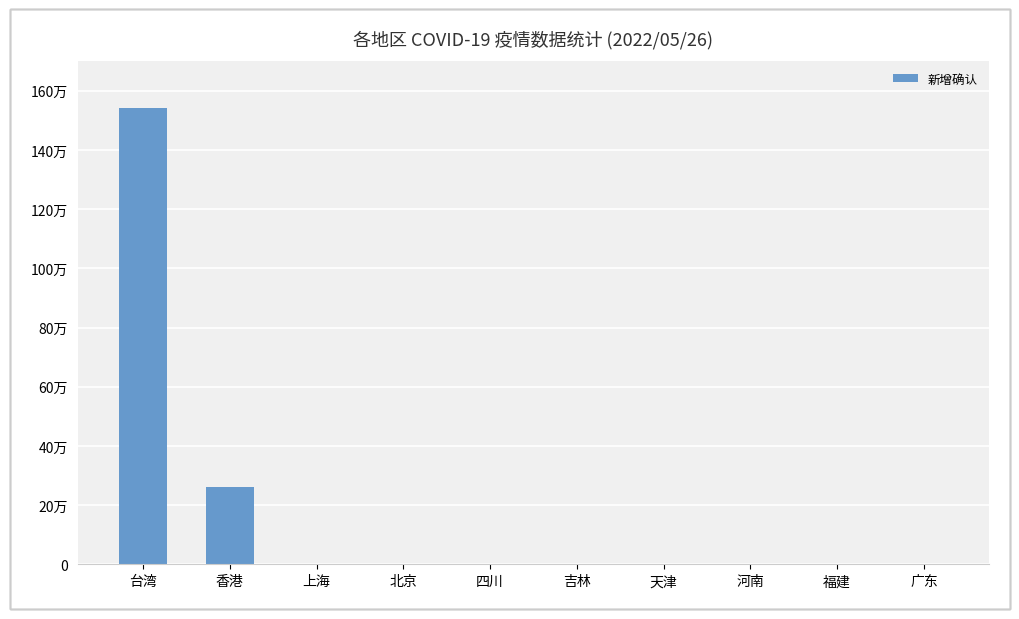

Which has a higher value, 吉林 or 香港?

香港